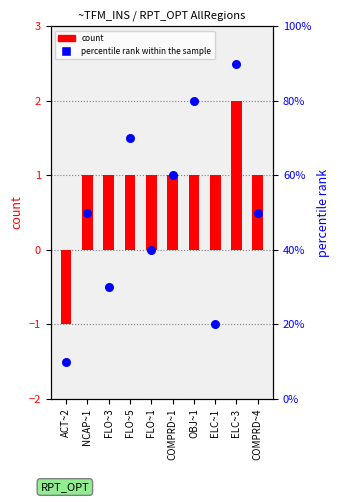

Which series reaches the minimum Y coordinate?

count